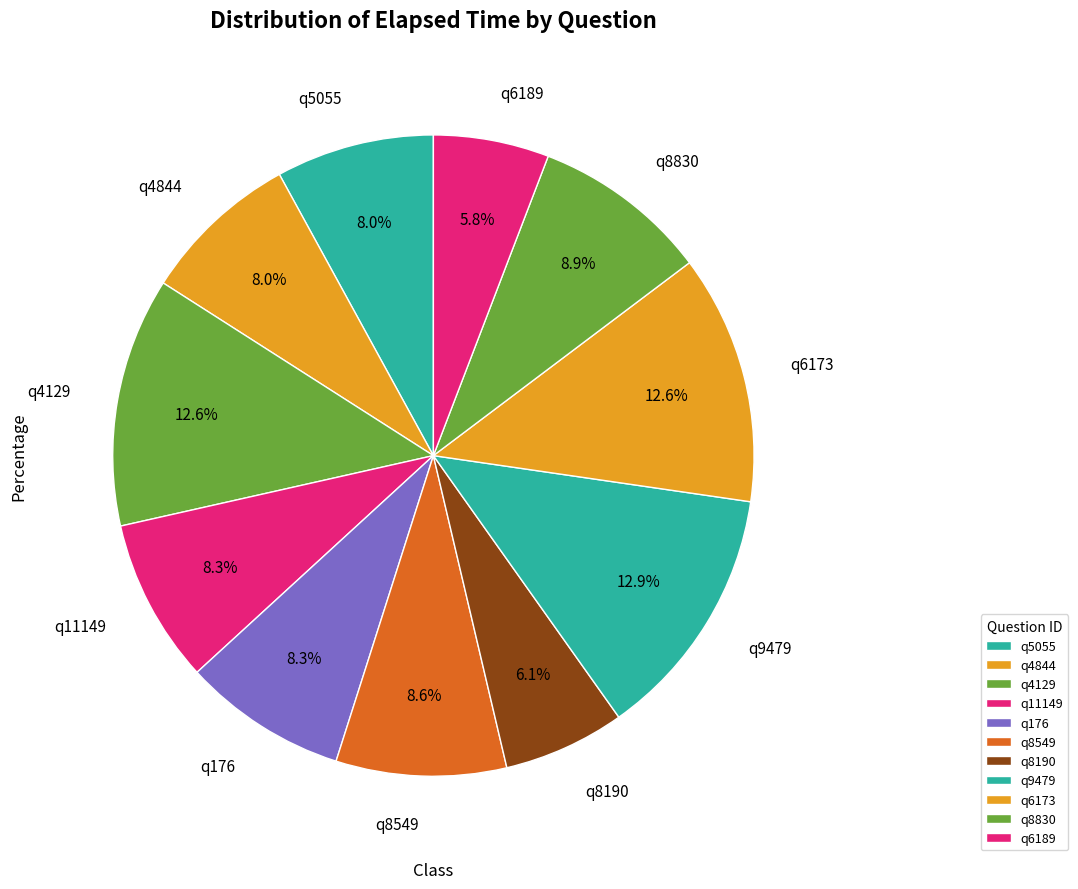

True or false: q6189 accounts for 1% of the total.

False